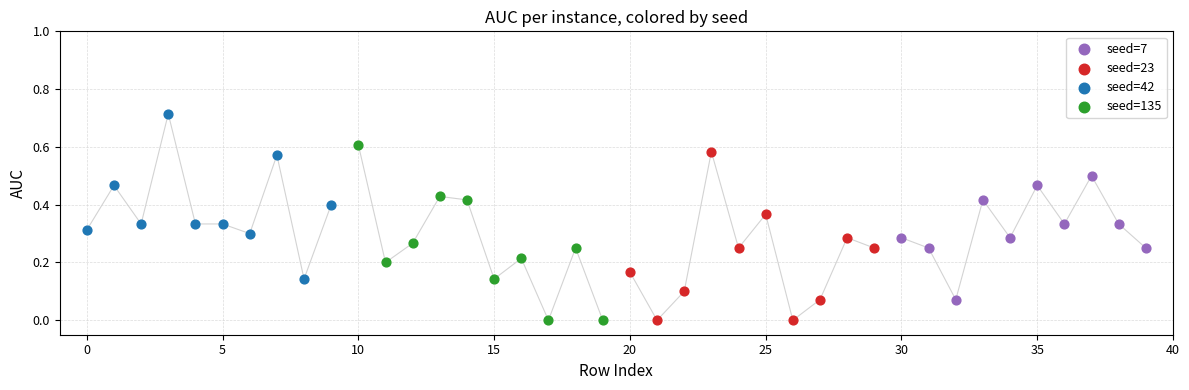

Which series reaches the maximum Y coordinate?

seed=42